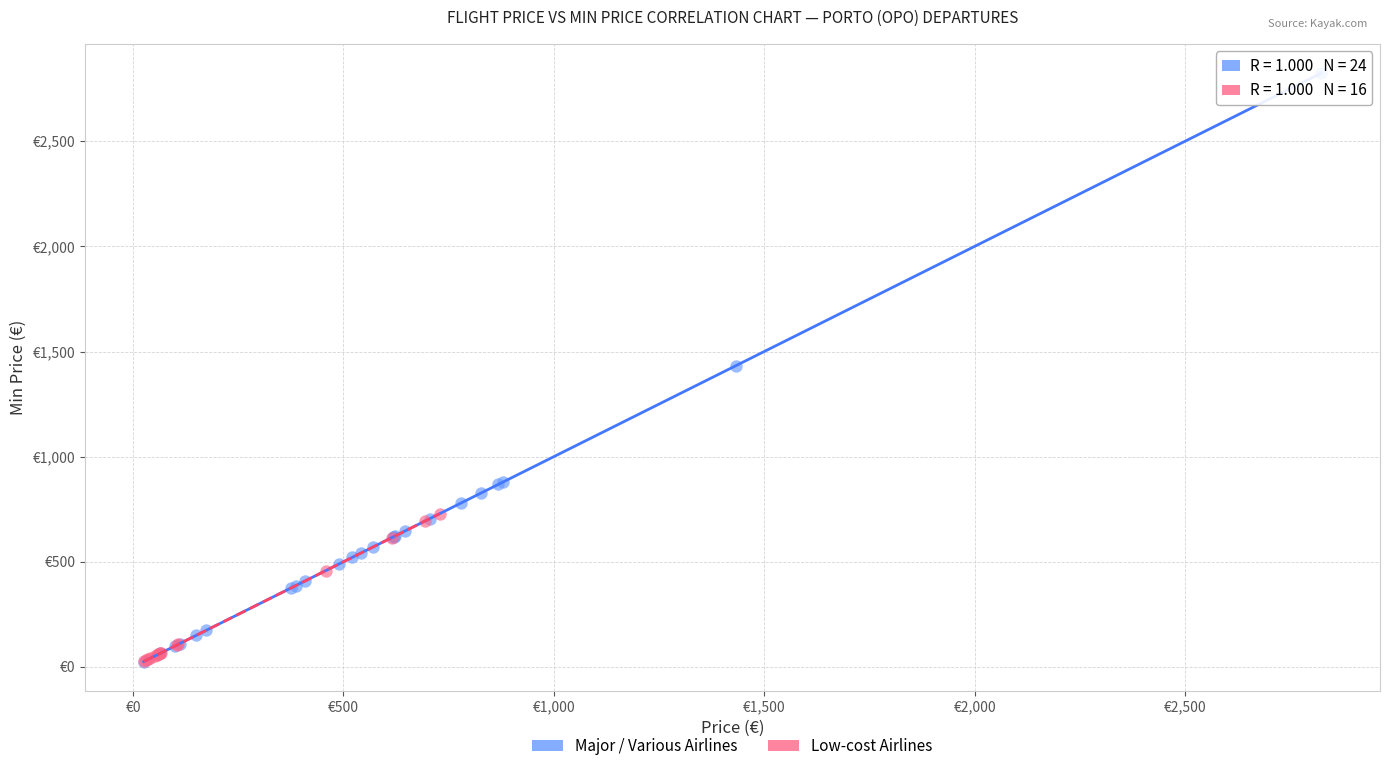

What are all the series names shown in the legend?

Major / Various Airlines, Low-cost Airlines